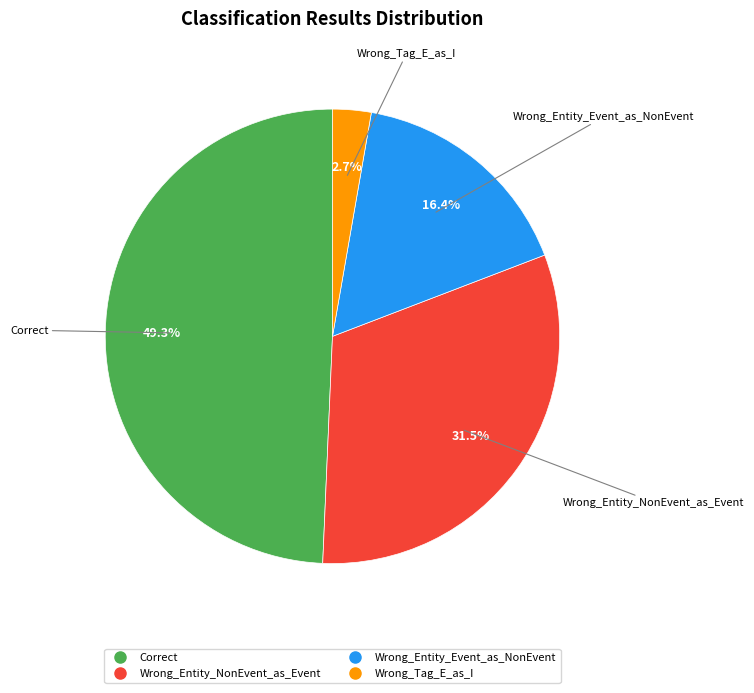

Is there a majority slice in this chart?

No